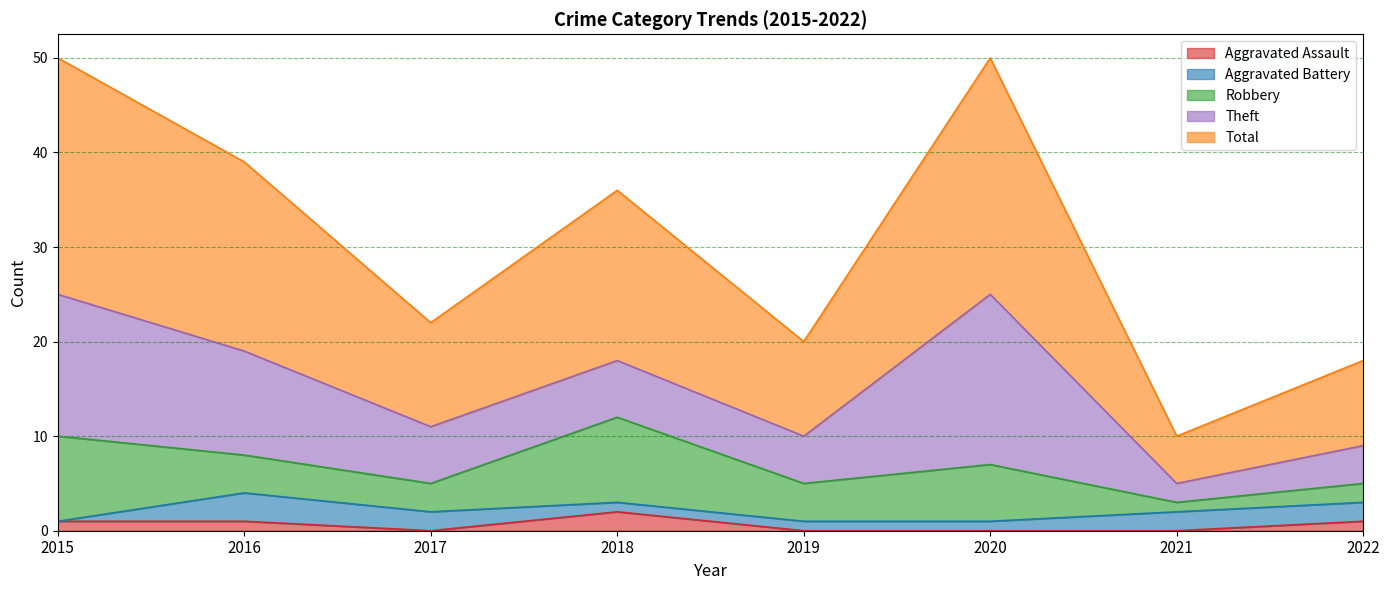

What is the highest value of the Theft series?

18